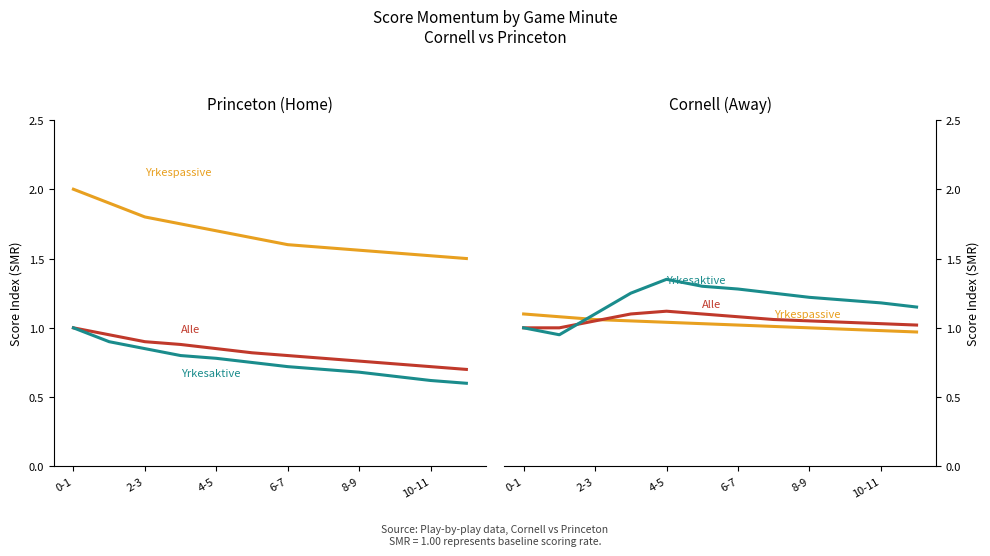

What is the total value across all series at 6-7?

3.4